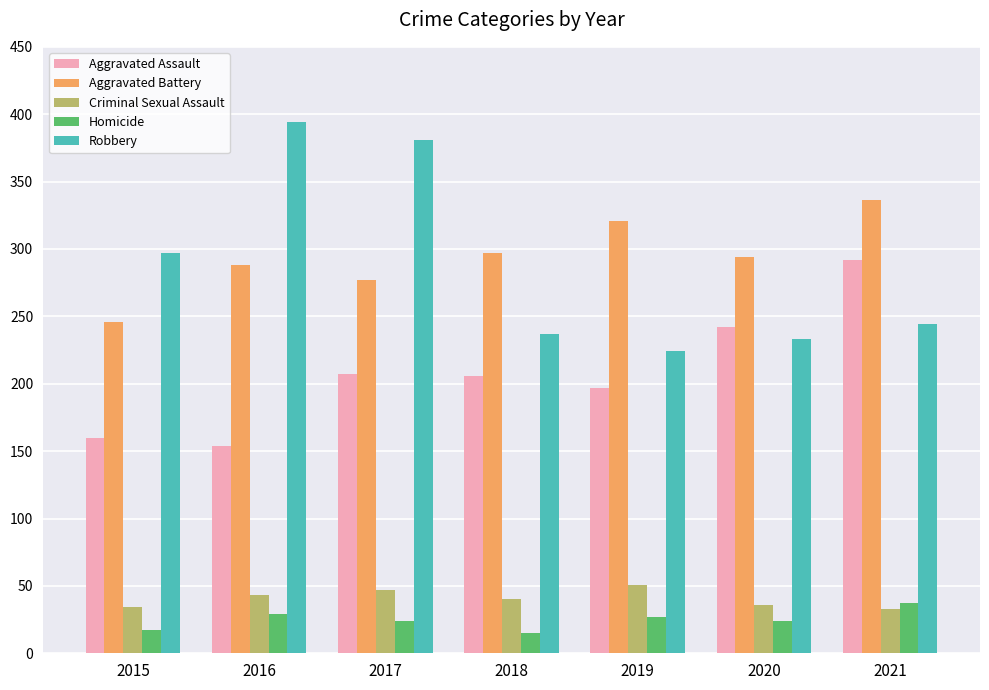

Which category has the lowest value in the Aggravated Assault series?

2016